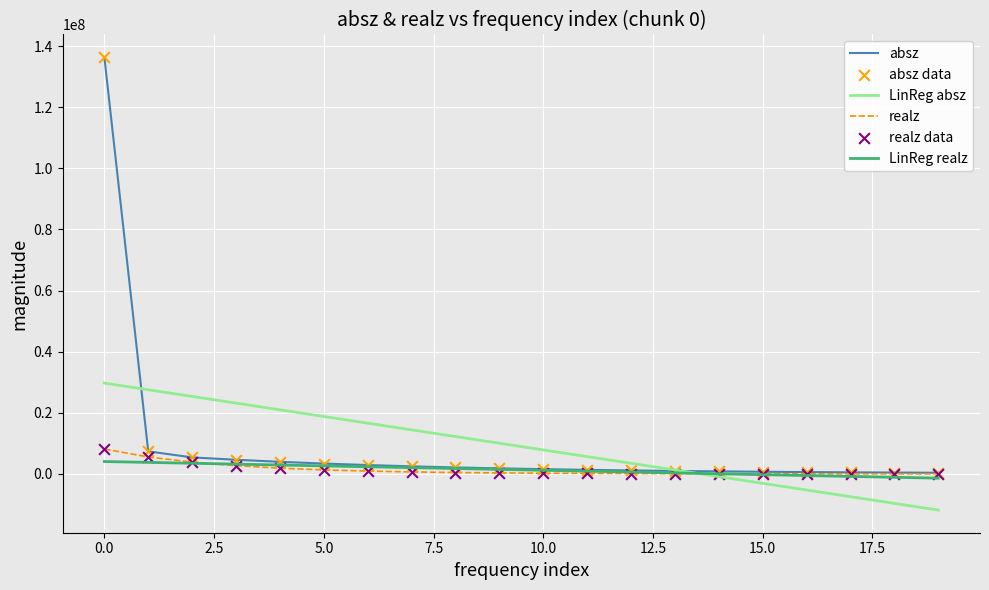

Which series has the widest spread of values?

absz